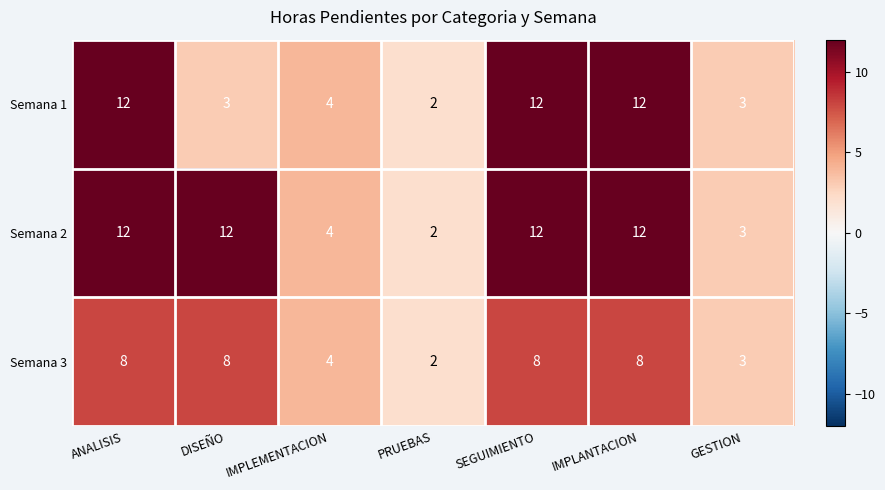

What is the difference between the maximum and minimum values in the Semana 2 series?

10